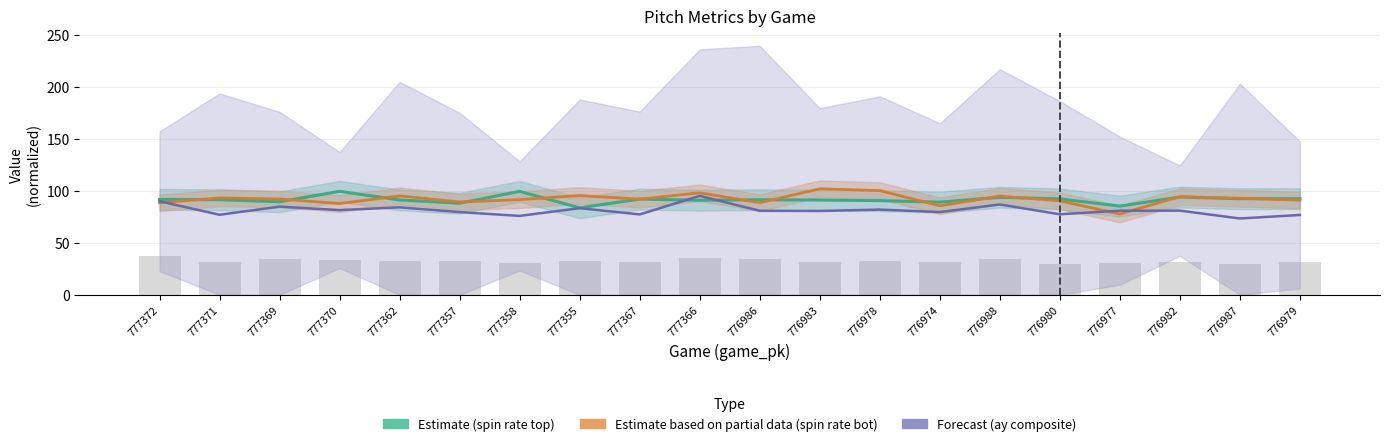

Reading left to right, what are all the values shown in this chart?

Estimate (release_spin_rate_top): 91.7	91.3	89.4	99.4	91.1	88.0	99.4	83.6	92.0	90.8	91.3	91.0	90.5	89.0	93.7	92.1	85.2	93.9	92.3	92.4
Estimate based on partial data (release_spin_rate_bot): 88.4	93.1	92.0	87.7	95.0	89.2	91.4	95.4	91.9	98.0	88.5	101.8	100.1	85.6	94.9	90.3	77.6	94.2	92.8	91.0
Forecast (ay_top + ay_bot avg): 89.9	76.9	84.7	81.4	84.0	79.5	75.8	83.2	77.2	95.1	80.7	80.5	81.9	79.5	86.8	77.4	80.8	80.9	73.3	76.7